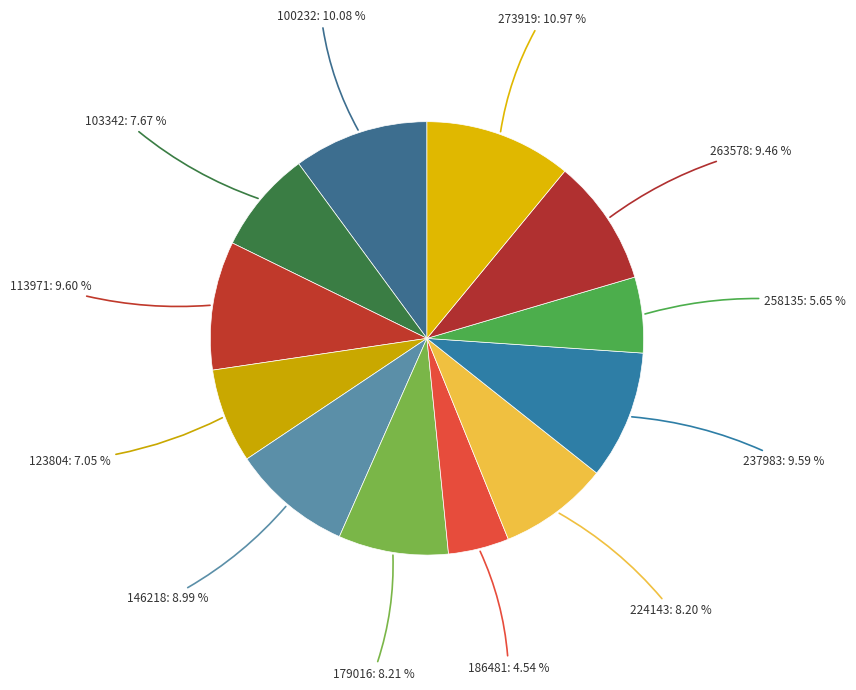

Is there a majority slice in this chart?

No